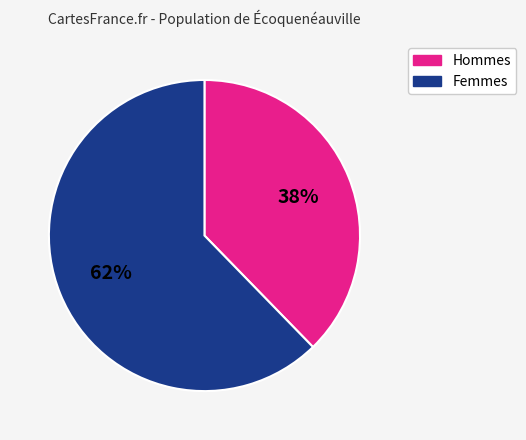

Do Femmes and Hommes together represent more than half of the pie?

Yes